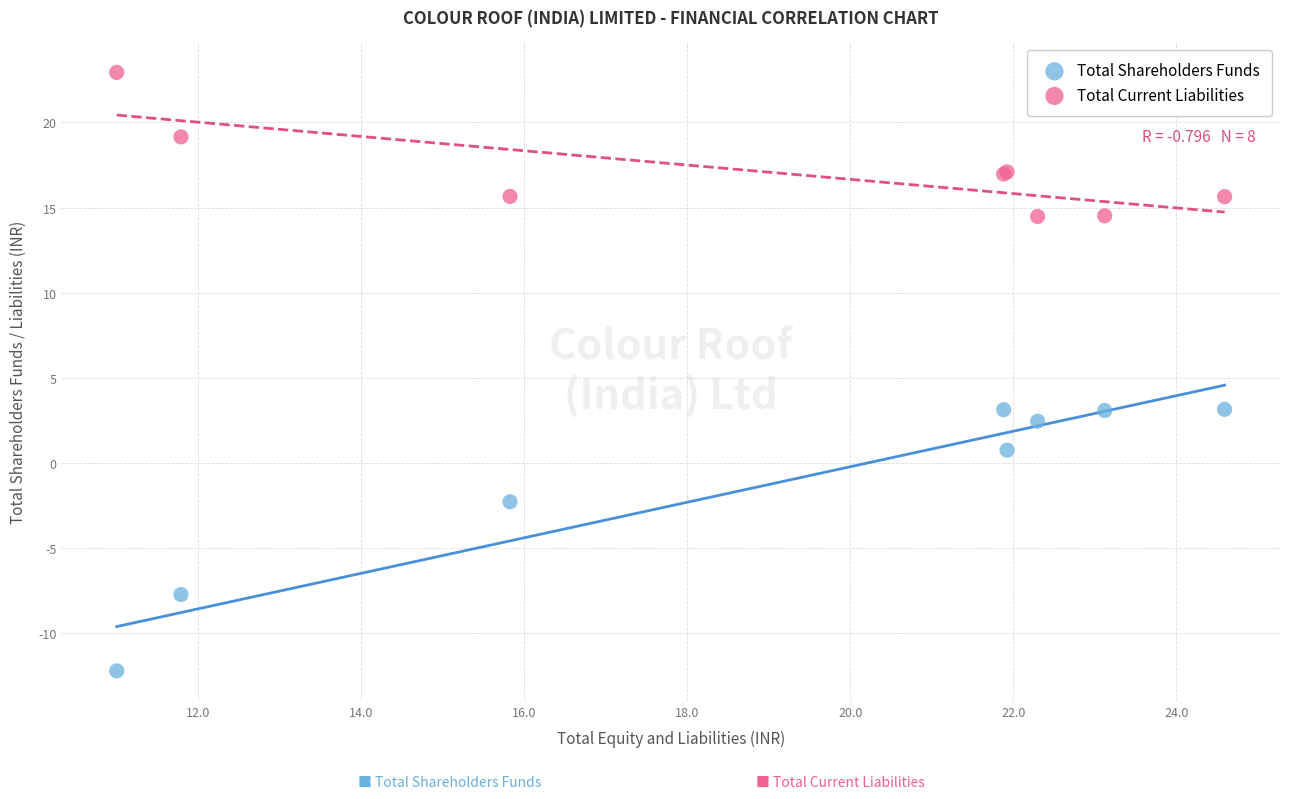

Which series reaches the maximum Y coordinate?

Total Current Liabilities